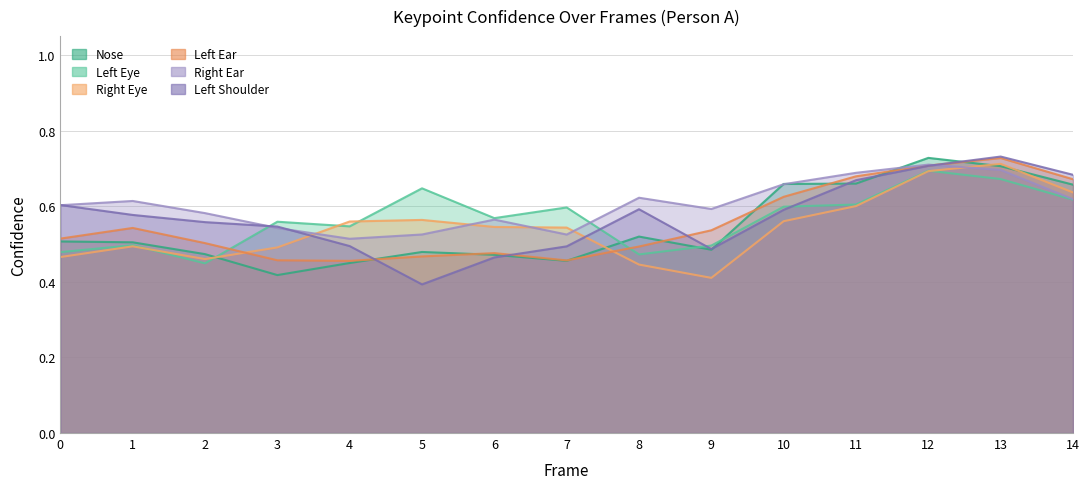

Is the value of a_nose_confidence at 9 greater than the value of a_right_ear_confidence at 1?

No